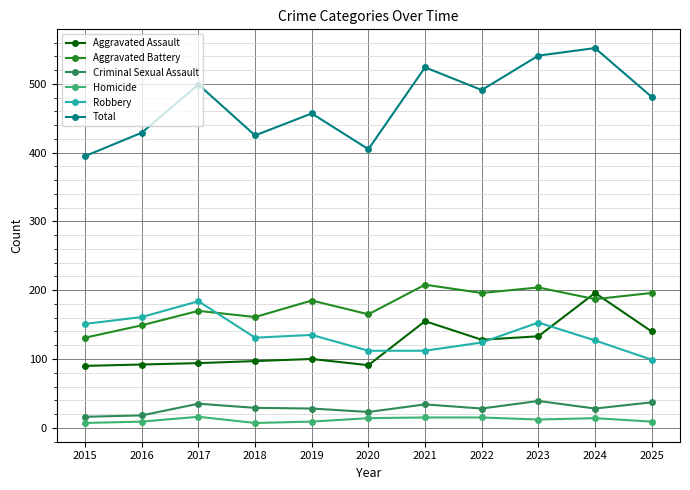

What is the difference between the second highest and minimum values in the Homicide series?

8